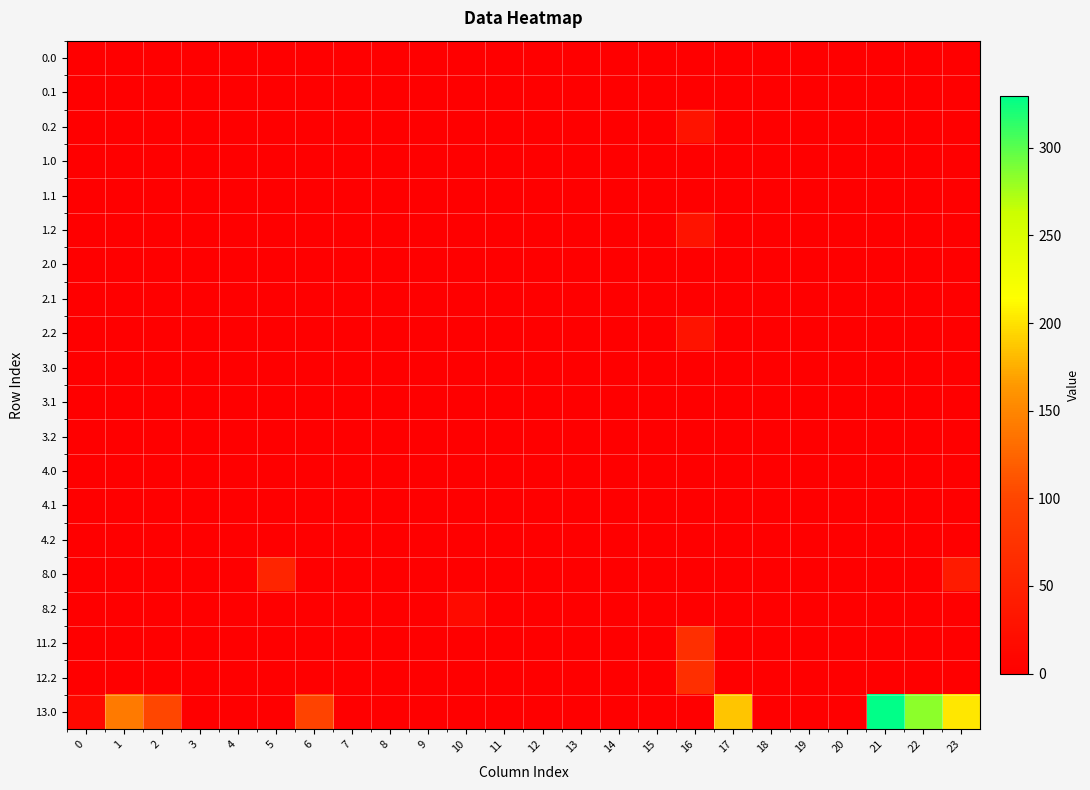

Reading left to right, what are all the values shown in this chart?

0.0: 0=0.0	1=0.0	2=0.0	3=0.0	4=0.0	5=0.0	6=0.0	7=0.0	8=0.0	9=0.0	10=0.0	11=0.0	12=0.0	13=0.0	14=0.0	15=0.0	16=0.0	17=0.0	18=0.0	19=0.0	20=0.0	21=0.0	22=0.0	23=0.0
0.1: 0=0.0	1=0.0	2=0.0	3=0.0	4=0.0	5=0.0	6=0.0	7=0.0	8=0.0	9=0.0	10=0.0	11=0.0	12=0.0	13=0.0	14=0.0	15=0.0	16=0.0	17=0.0	18=0.0	19=0.0	20=0.0	21=0.0	22=0.0	23=0.0
0.2: 0=0.0	1=0.0	2=0.0	3=0.0	4=0.0	5=0.0	6=0.0	7=0.0	8=0.0	9=0.0	10=0.0	11=0.0	12=0.0	13=0.0	14=0.0	15=0.0	16=28.8	17=0.0	18=0.0	19=0.0	20=0.0	21=0.0	22=0.0	23=0.0
1.0: 0=0.0	1=0.0	2=0.0	3=0.0	4=0.0	5=0.0	6=0.0	7=0.0	8=0.0	9=0.0	10=0.0	11=0.0	12=0.0	13=0.0	14=0.0	15=0.0	16=0.0	17=0.0	18=0.0	19=0.0	20=0.0	21=0.0	22=0.0	23=0.0
1.1: 0=0.0	1=0.0	2=0.0	3=0.0	4=0.0	5=0.0	6=0.0	7=0.0	8=0.0	9=0.0	10=0.0	11=0.0	12=0.0	13=0.0	14=0.0	15=0.0	16=0.0	17=0.0	18=0.0	19=0.0	20=0.0	21=0.0	22=0.0	23=0.0
1.2: 0=0.0	1=0.0	2=0.0	3=0.0	4=0.0	5=0.0	6=0.0	7=0.0	8=0.0	9=0.0	10=0.0	11=0.0	12=0.0	13=0.0	14=0.0	15=0.0	16=28.8	17=0.0	18=0.0	19=0.0	20=0.0	21=0.0	22=0.0	23=0.0
2.0: 0=0.0	1=0.0	2=0.0	3=0.0	4=0.0	5=0.0	6=0.0	7=0.0	8=0.0	9=0.0	10=0.0	11=0.0	12=0.0	13=0.0	14=0.0	15=0.0	16=0.0	17=0.0	18=0.0	19=0.0	20=0.0	21=0.0	22=0.0	23=0.0
2.1: 0=0.0	1=0.0	2=0.0	3=0.0	4=0.0	5=0.0	6=0.0	7=0.0	8=0.0	9=0.0	10=0.0	11=0.0	12=0.0	13=0.0	14=0.0	15=0.0	16=0.0	17=0.0	18=0.0	19=0.0	20=0.0	21=0.0	22=0.0	23=0.0
2.2: 0=0.0	1=0.0	2=0.0	3=0.0	4=0.0	5=0.0	6=0.0	7=0.0	8=0.0	9=0.0	10=0.0	11=0.0	12=0.0	13=0.0	14=0.0	15=0.0	16=28.8	17=0.0	18=0.0	19=0.0	20=0.0	21=0.0	22=0.0	23=0.0
3.0: 0=0.0	1=0.0	2=0.0	3=0.0	4=0.0	5=0.0	6=0.0	7=0.0	8=0.0	9=0.0	10=0.0	11=0.0	12=0.0	13=0.0	14=0.0	15=0.0	16=0.0	17=0.0	18=0.0	19=0.0	20=0.0	21=0.0	22=0.0	23=0.0
3.1: 0=0.0	1=0.0	2=0.0	3=0.0	4=0.0	5=0.0	6=0.0	7=0.0	8=0.0	9=0.0	10=0.0	11=0.0	12=0.0	13=0.0	14=0.0	15=0.0	16=0.0	17=0.0	18=0.0	19=0.0	20=0.0	21=0.0	22=0.0	23=0.0
3.2: 0=0.0	1=0.0	2=0.0	3=0.0	4=0.0	5=0.0	6=0.0	7=0.0	8=0.0	9=0.0	10=0.0	11=0.0	12=0.0	13=0.0	14=0.0	15=0.0	16=0.0	17=0.0	18=0.0	19=0.0	20=0.0	21=0.0	22=0.0	23=0.0
4.0: 0=0.0	1=0.0	2=0.0	3=0.0	4=0.0	5=0.0	6=0.0	7=0.0	8=0.0	9=0.0	10=0.0	11=0.0	12=0.0	13=0.0	14=0.0	15=0.0	16=0.0	17=0.0	18=0.0	19=0.0	20=0.0	21=0.0	22=0.0	23=0.0
4.1: 0=0.0	1=0.0	2=0.0	3=0.0	4=0.0	5=0.0	6=0.0	7=0.0	8=0.0	9=0.0	10=0.0	11=0.0	12=0.0	13=0.0	14=0.0	15=0.0	16=0.0	17=0.0	18=0.0	19=0.0	20=0.0	21=0.0	22=0.0	23=0.0
4.2: 0=0.0	1=0.0	2=0.0	3=0.0	4=0.0	5=0.0	6=0.0	7=0.0	8=0.0	9=0.0	10=0.0	11=0.0	12=0.0	13=0.0	14=0.0	15=0.0	16=0.0	17=0.0	18=0.0	19=0.0	20=0.0	21=0.0	22=0.0	23=0.0
8.0: 0=0.0	1=0.0	2=0.0	3=0.0	4=0.0	5=54.8	6=0.0	7=0.0	8=0.0	9=0.0	10=0.0	11=0.0	12=0.0	13=0.0	14=0.0	15=0.0	16=0.0	17=0.0	18=0.0	19=0.0	20=0.0	21=0.0	22=0.0	23=40.7
8.2: 0=0.0	1=0.0	2=0.0	3=0.0	4=0.0	5=0.0	6=0.0	7=0.0	8=0.0	9=0.0	10=16.0	11=0.0	12=0.0	13=0.0	14=0.0	15=0.0	16=0.0	17=0.0	18=0.0	19=0.0	20=0.0	21=0.0	22=0.0	23=0.0
11.2: 0=0.0	1=0.0	2=0.0	3=0.0	4=0.0	5=0.0	6=0.0	7=0.0	8=0.0	9=0.0	10=0.0	11=0.0	12=0.0	13=0.0	14=0.0	15=0.0	16=68.3	17=0.0	18=0.0	19=0.0	20=0.0	21=0.0	22=0.0	23=0.0
12.2: 0=0.0	1=0.0	2=0.0	3=0.0	4=0.0	5=0.0	6=0.0	7=0.0	8=0.0	9=0.0	10=0.0	11=0.0	12=0.0	13=0.0	14=0.0	15=0.0	16=68.3	17=0.0	18=0.0	19=0.0	20=0.0	21=0.0	22=0.0	23=0.0
13.0: 0=12.3	1=140.5	2=101.3	3=0.0	4=0.0	5=0.0	6=99.0	7=0.0	8=0.0	9=0.0	10=0.0	11=0.0	12=0.0	13=0.0	14=0.0	15=0.0	16=0.0	17=185.8	18=0.0	19=0.0	20=0.0	21=329.4	22=283.3	23=202.3